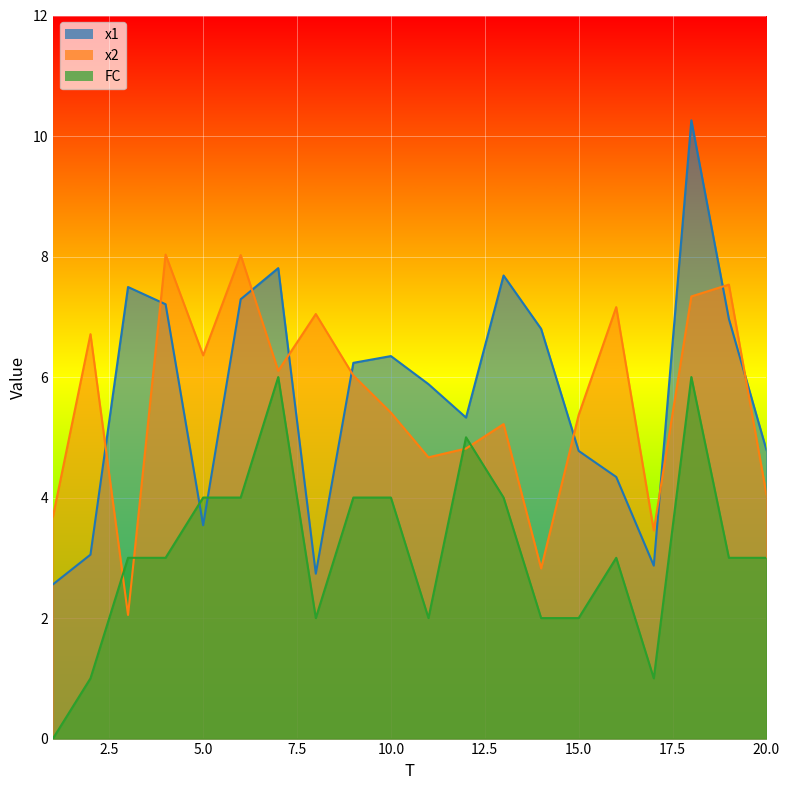

What is the approximate value of FC at 18?

6.0